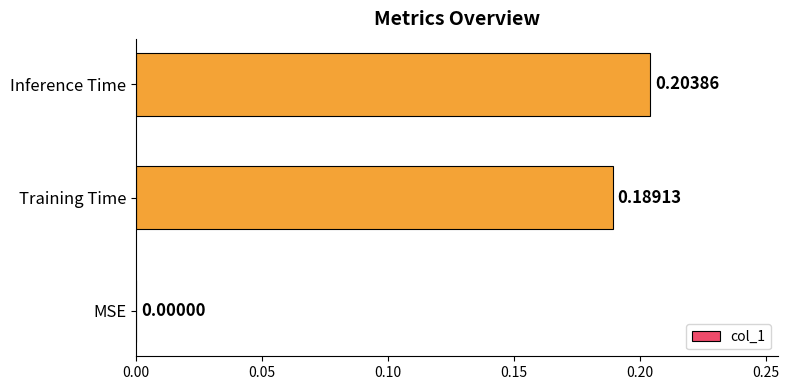

What is the average value?

0.1